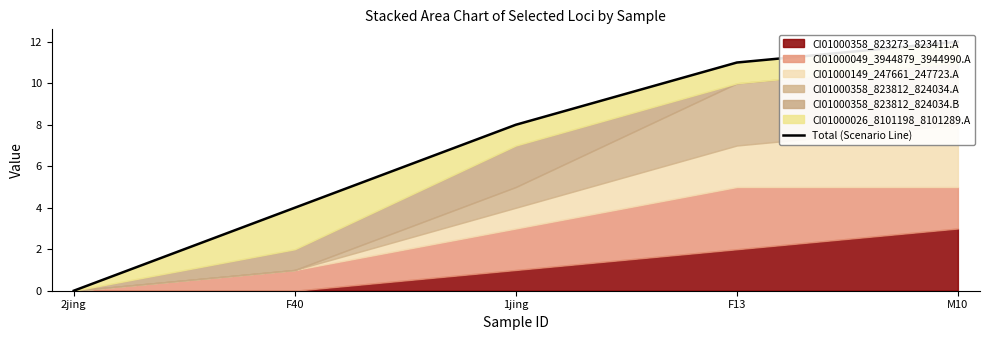

Rank the categories by value from lowest to highest.

2jing, F40, 1jing, F13, M10